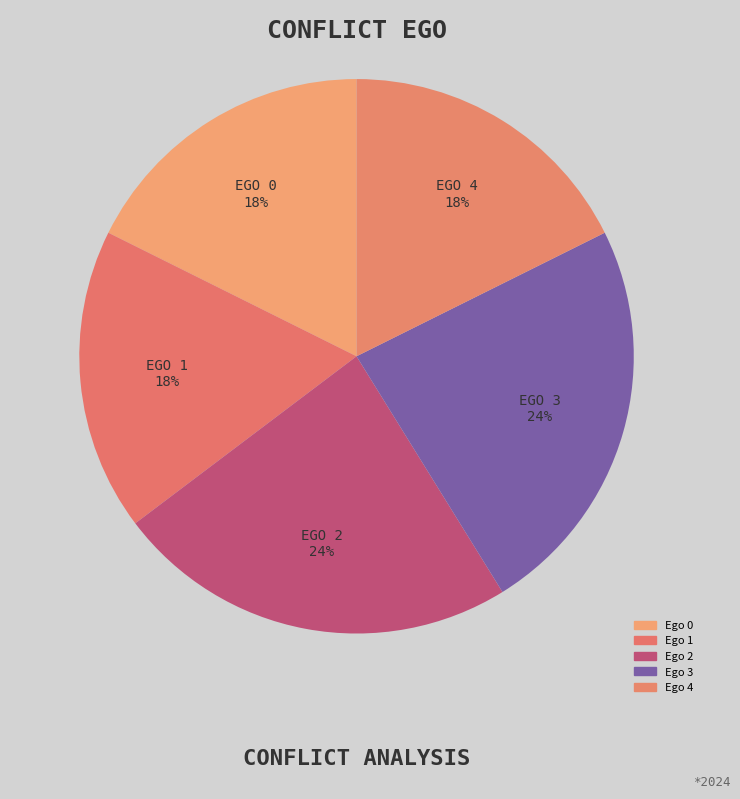

How many slices are in this pie chart?

5